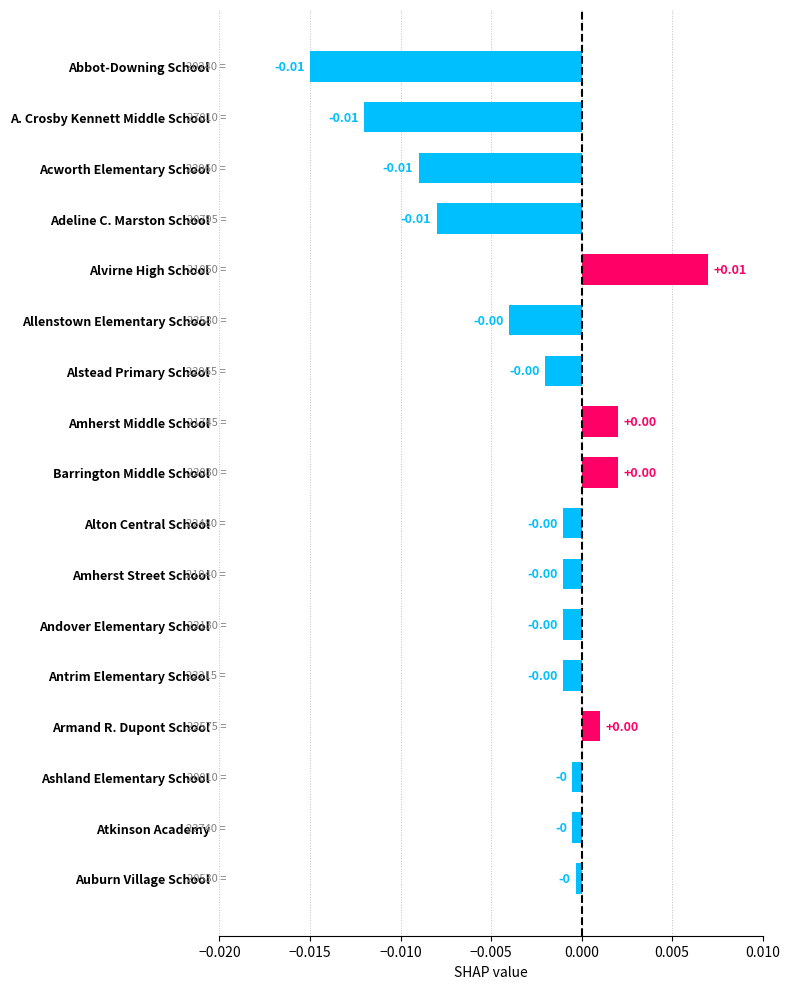

Which label corresponds to the largest value in the chart?

Alvirne High School